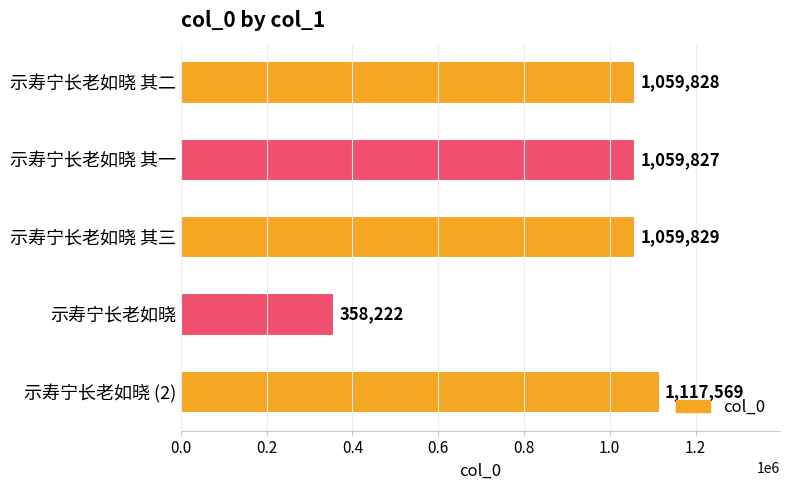

Are the bars horizontal?

Yes